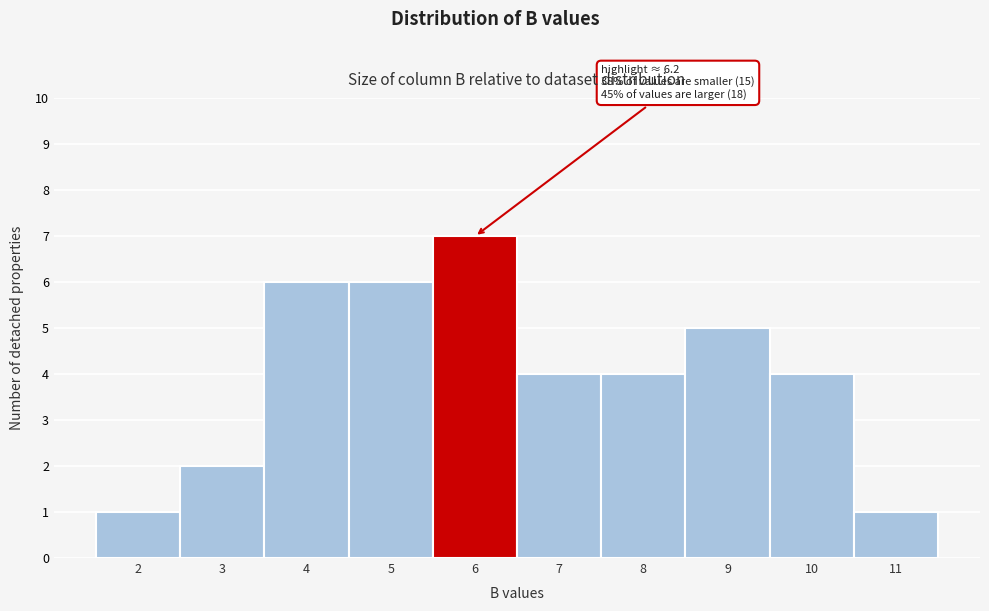

Reading left to right, what are all the values shown in this chart?

2=1	3=2	4=6	5=6	6=7	7=4	8=4	9=5	10=4	11=1